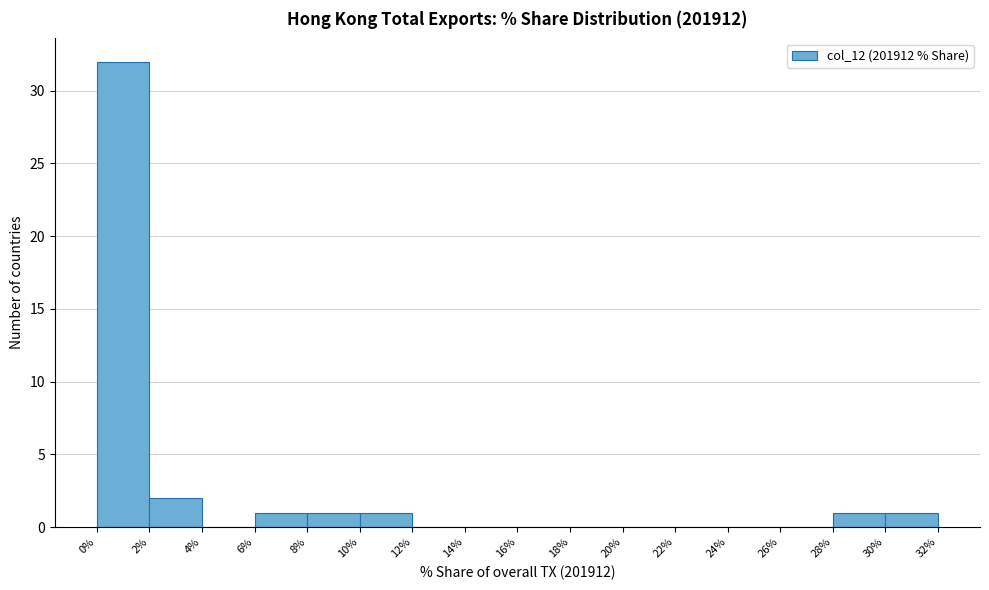

Reading left to right, transcribe this chart: for each bar, give the range it covers on the x-axis and its height. The values are not printed on the chart, so give them approximately, as read against the axis.

0% to 2%: 32
2% to 4%: 2
4% to 6%: 0
6% to 8%: 1
8% to 10%: 1
10% to 12%: 1
12% to 14%: 0
14% to 16%: 0
16% to 18%: 0
18% to 20%: 0
20% to 22%: 0
22% to 24%: 0
24% to 26%: 0
26% to 28%: 0
28% to 30%: 1
30% to 32%: 1